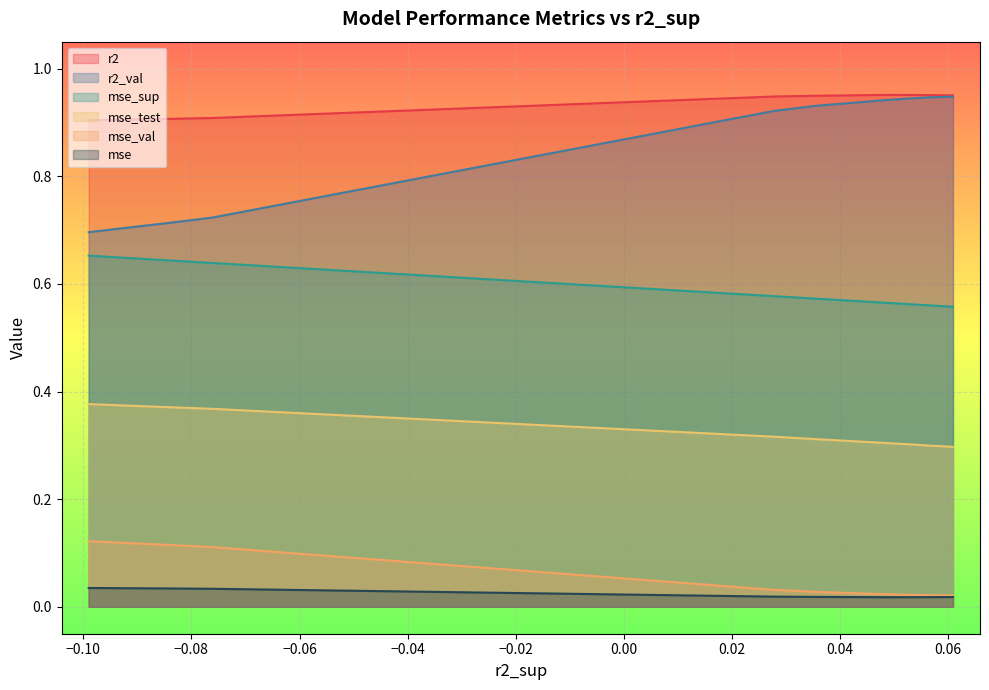

True or false: mse_val and r2_val intersect in this chart.

False